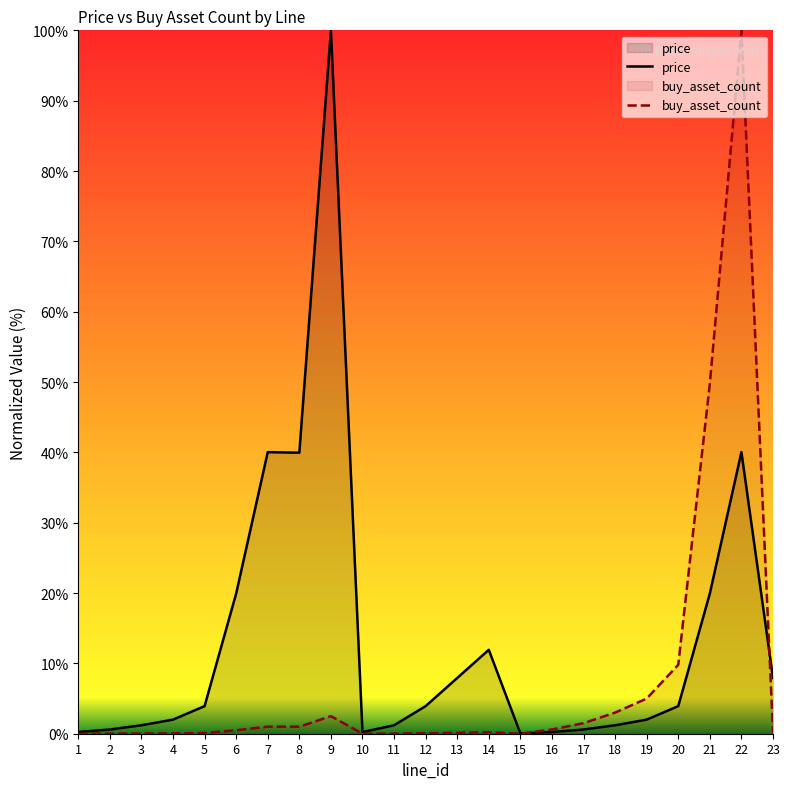

Rank the series by their average value, from highest to lowest.

price, buy_asset_count